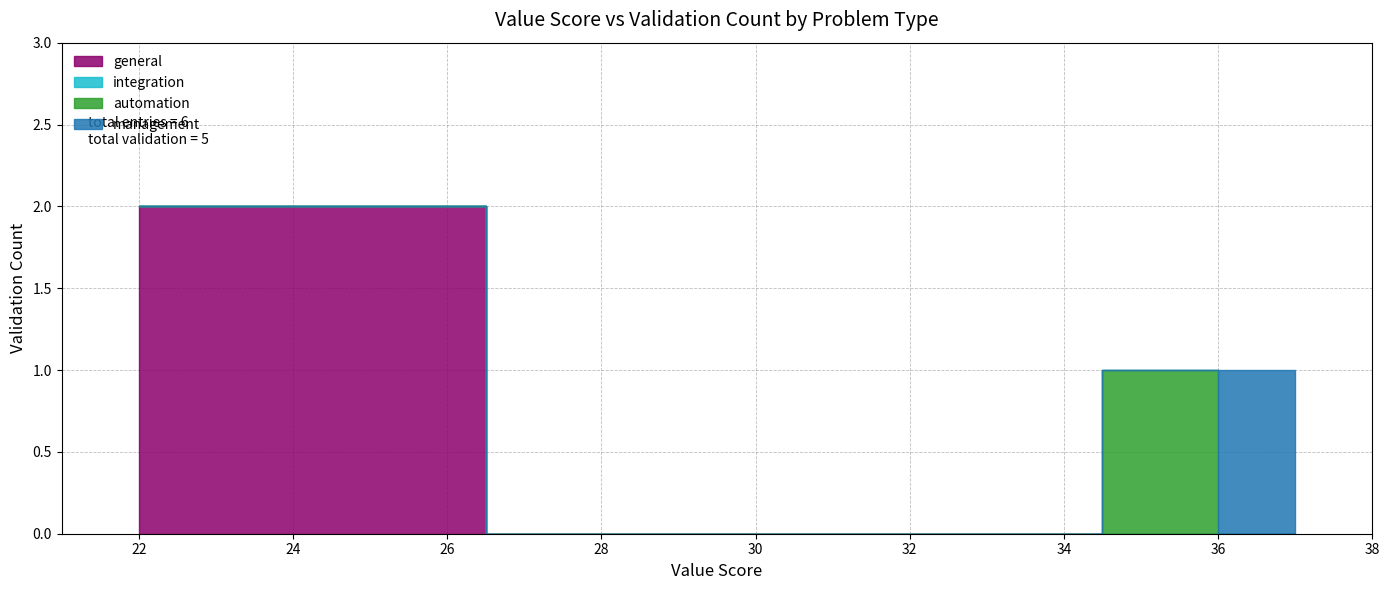

What is the change in value from 37 to 22?

+1